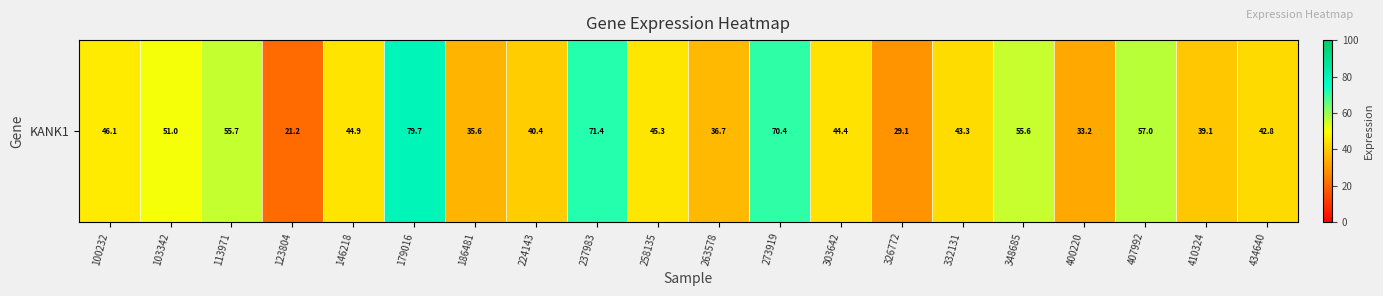

List the labels in order of value, smallest first.

123804, 326772, 400220, 186481, 263578, 410324, 224143, 434640, 332131, 303642, 146218, 258135, 100232, 103342, 348685, 113971, 407992, 273919, 237983, 179016